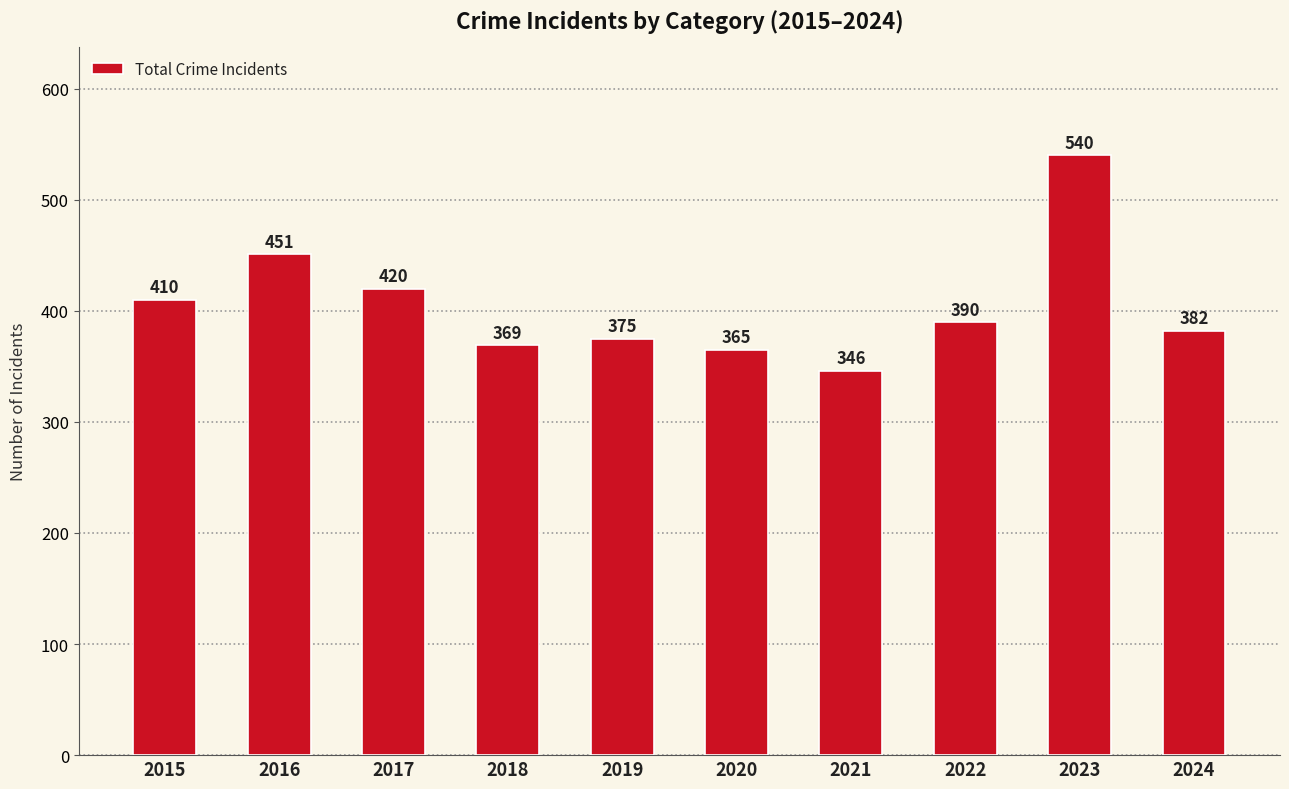

Is it true that the value at 2017 is 212?

False